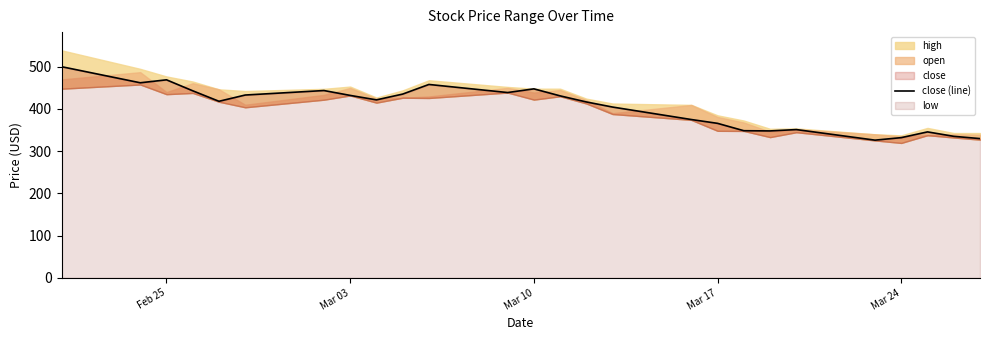

Count the number of values greater than 421.

13